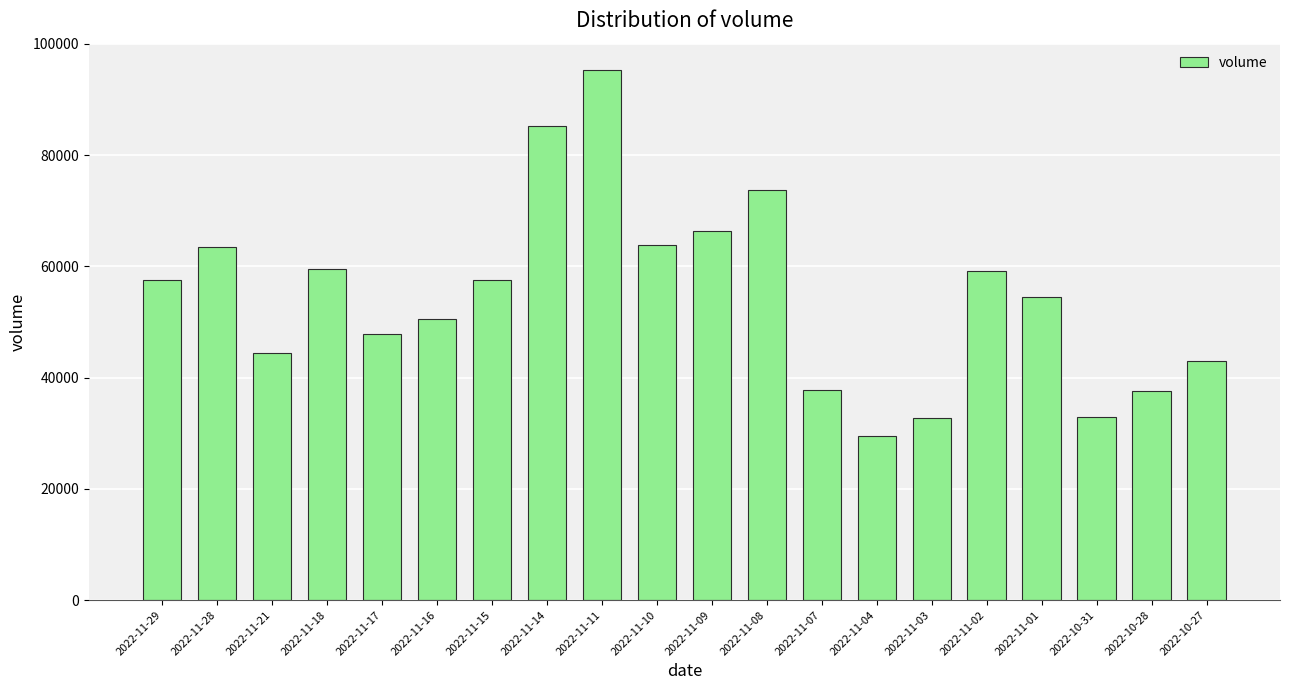

The value at 2022-11-08 is 42384. True or false?

False